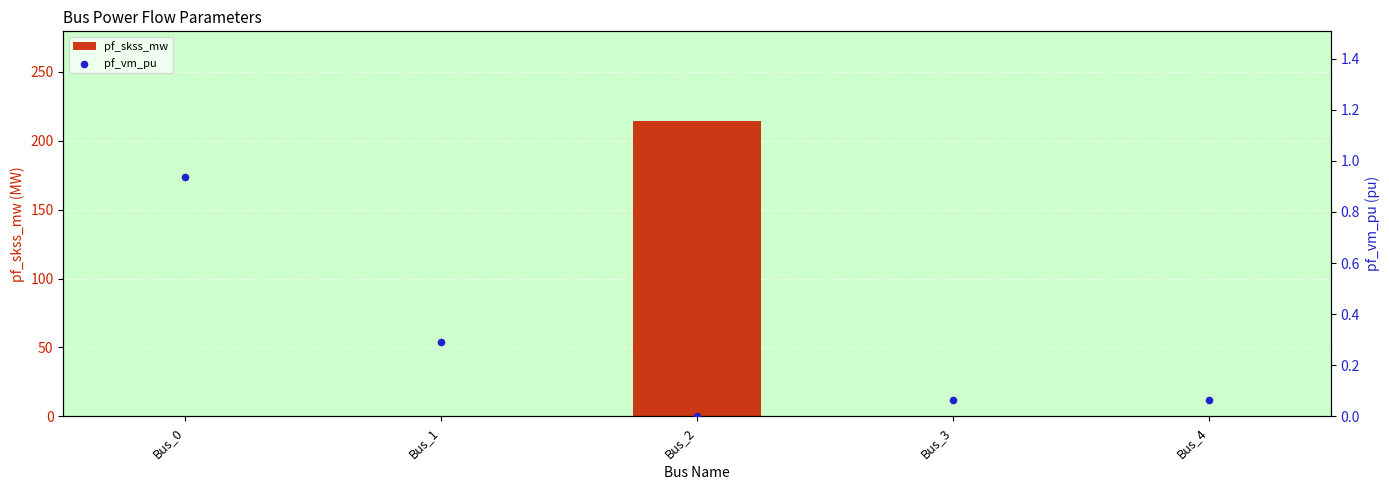

Which series has the largest total across all categories?

pf_skss_mw